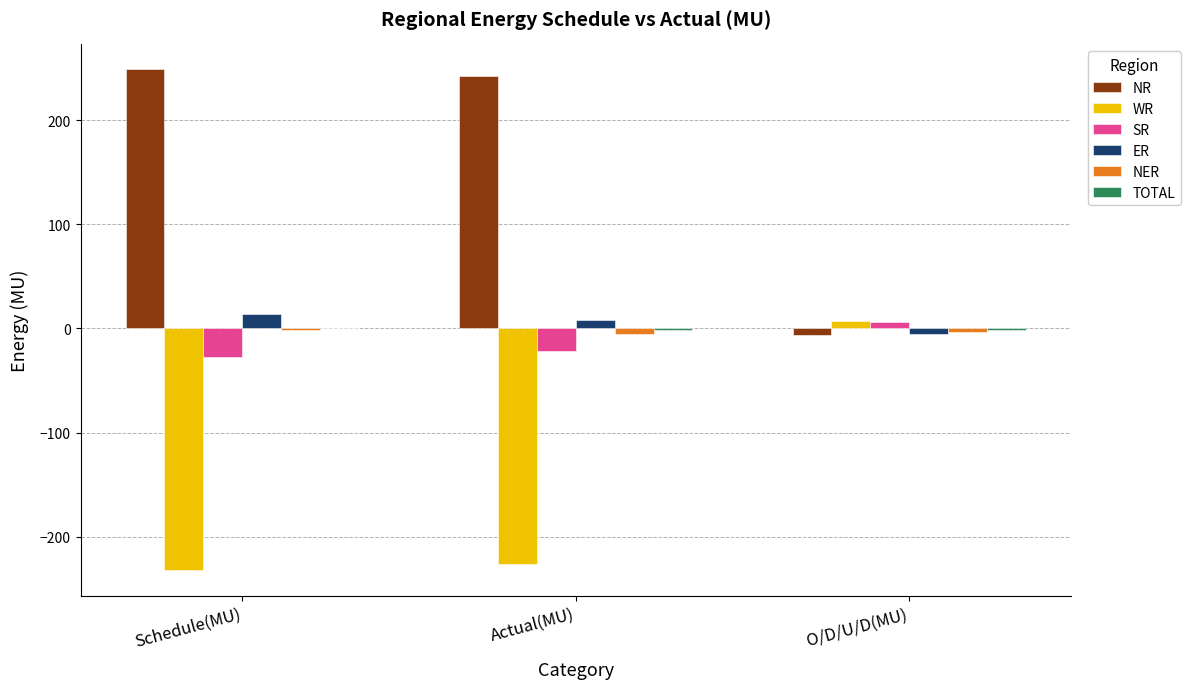

Which series has the widest spread of values?

NR